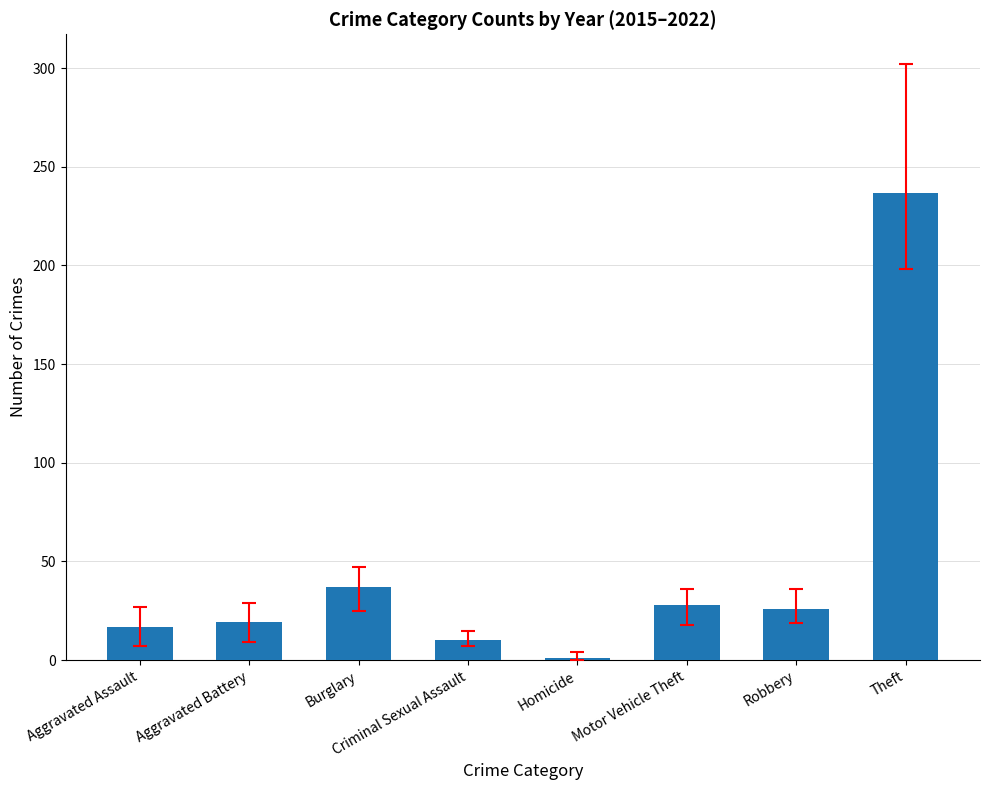

Where does the data first go above 26?

Burglary